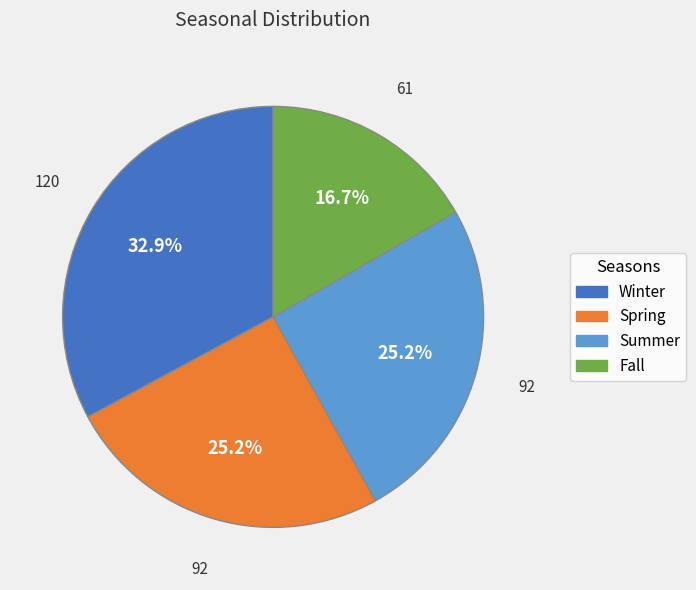

To the nearest percent, what is the difference between the largest and smallest slice percentages?

16%